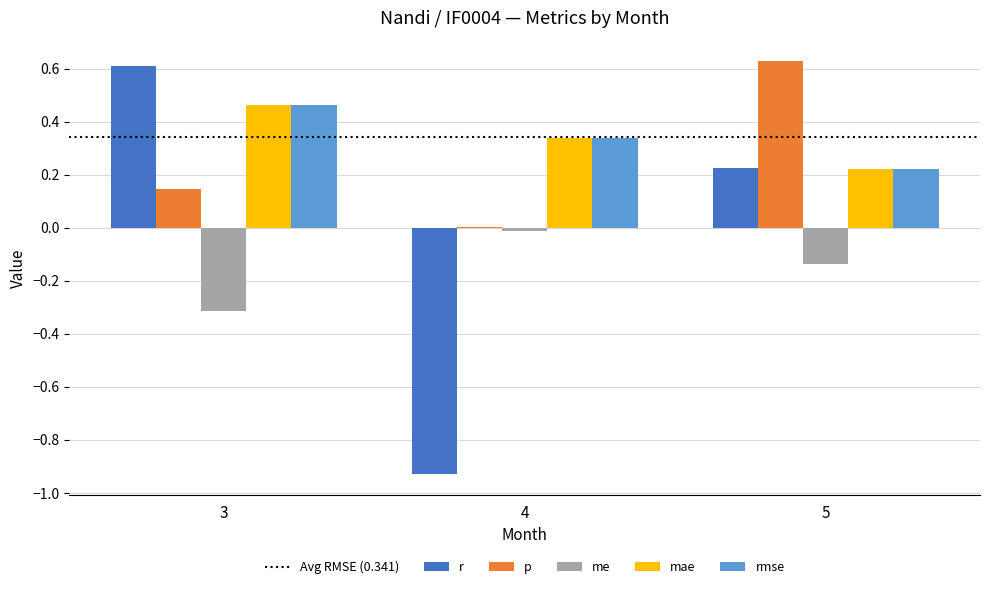

What is the sum of all rmse values?

1.0